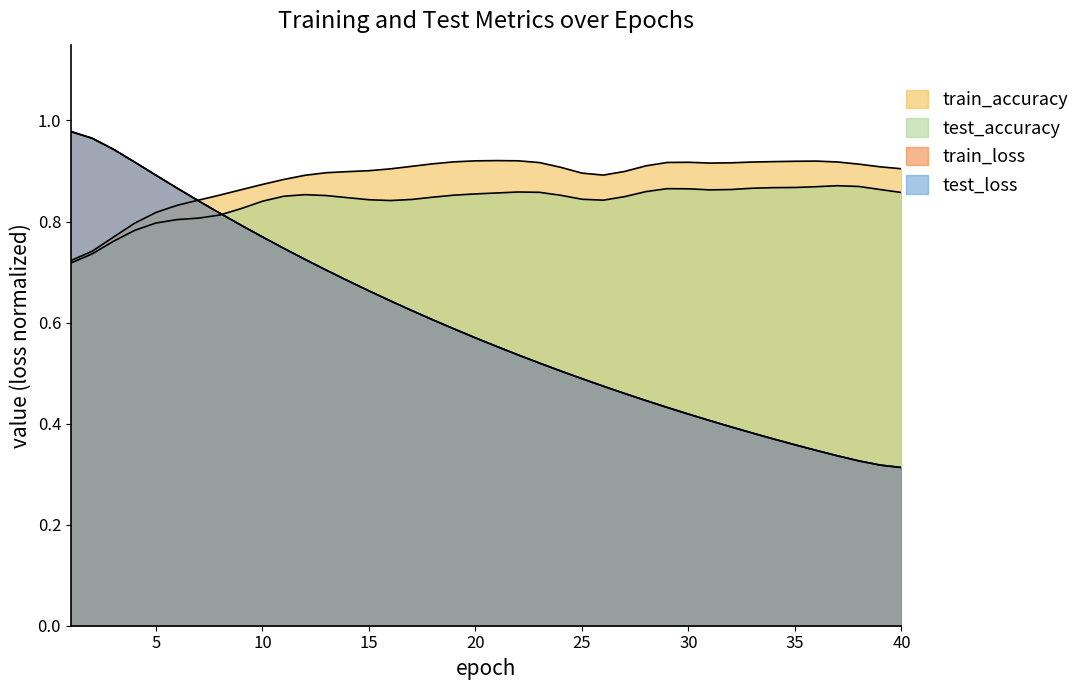

Which label corresponds to the largest value in the chart?

1